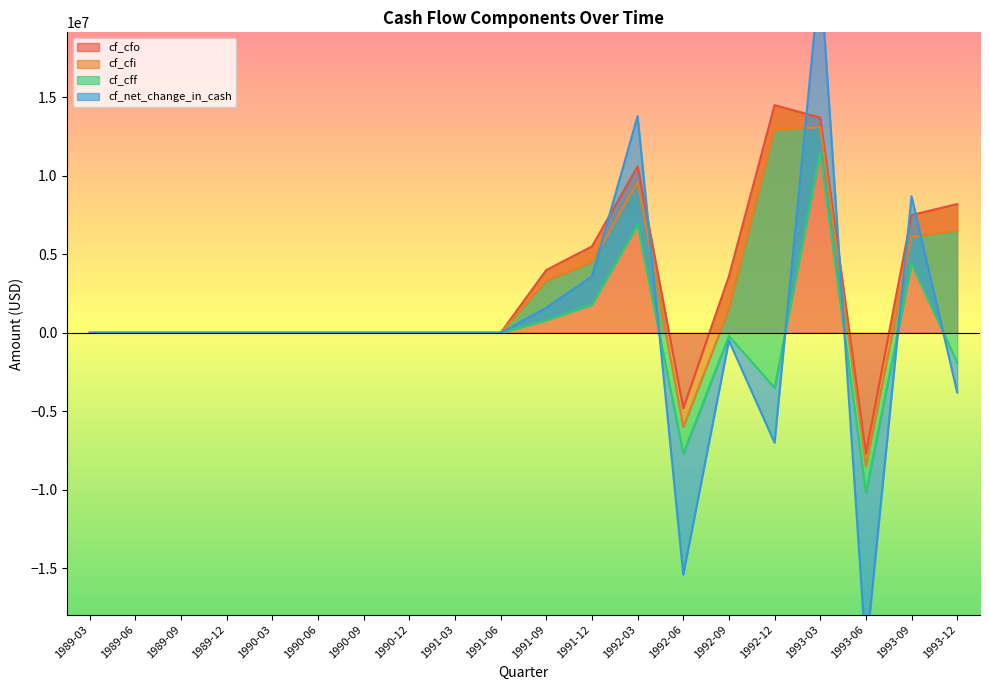

Where does the cf_net_change_in_cash series first go above 0?

1991-09